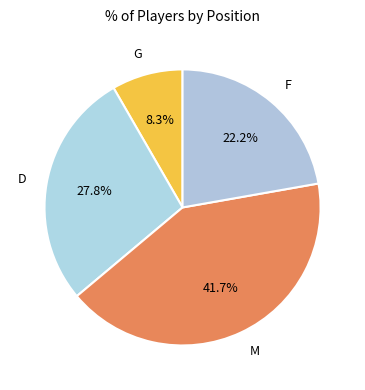

To the nearest percent, what is the difference between the F and G slice percentages?

14%